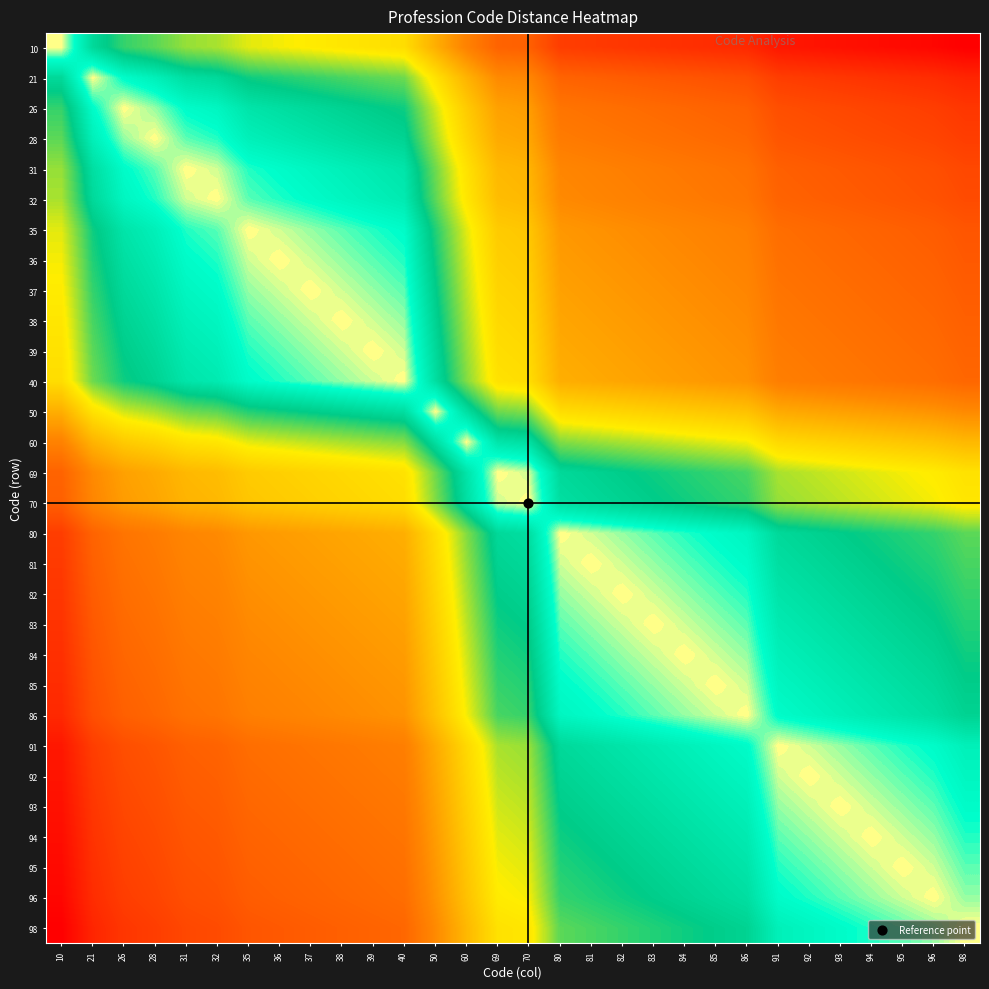

List the series in order of their peak value, lowest first.

50, 60, 40, 39, 69, 38, 70, 37, 36, 35, 32, 31, 28, 80, 81, 26, 82, 83, 84, 85, 86, 21, 91, 92, 93, 94, 95, 96, 10, 98